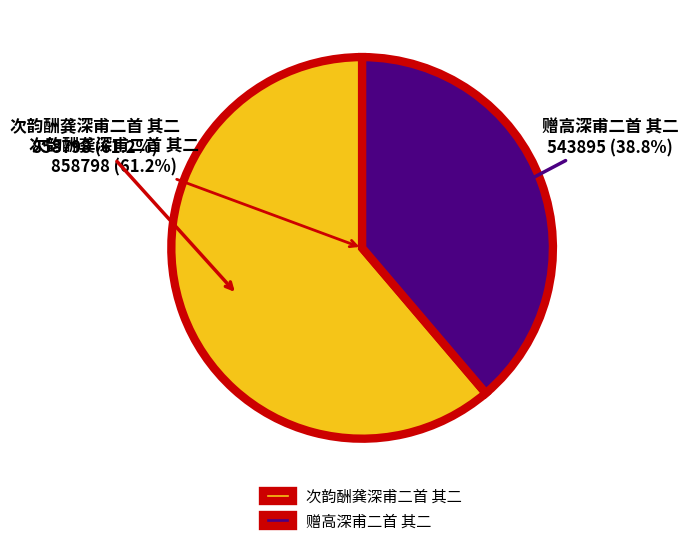

The 赠高深甫二首 其二 slice represents 39% of the pie. True or false?

True